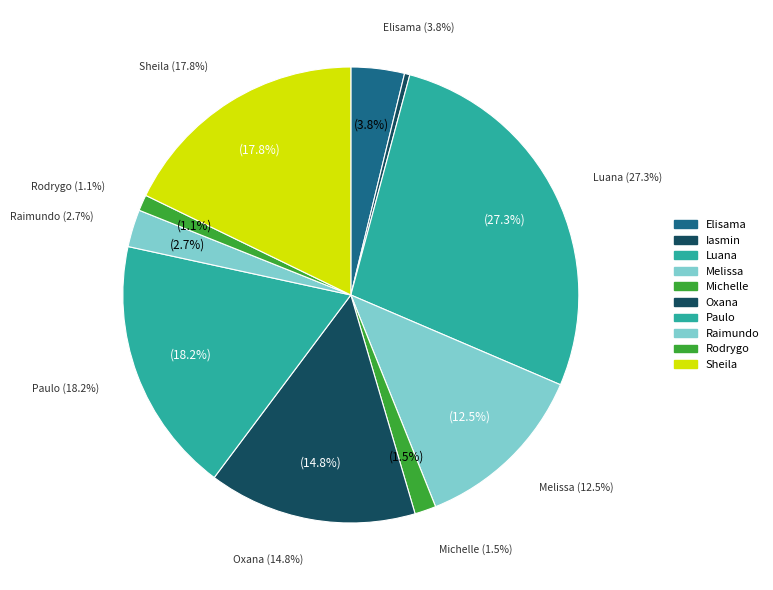

Combined, do Elisama Walter Machado and Rodrygo Moura Mujol account for over 50%?

No